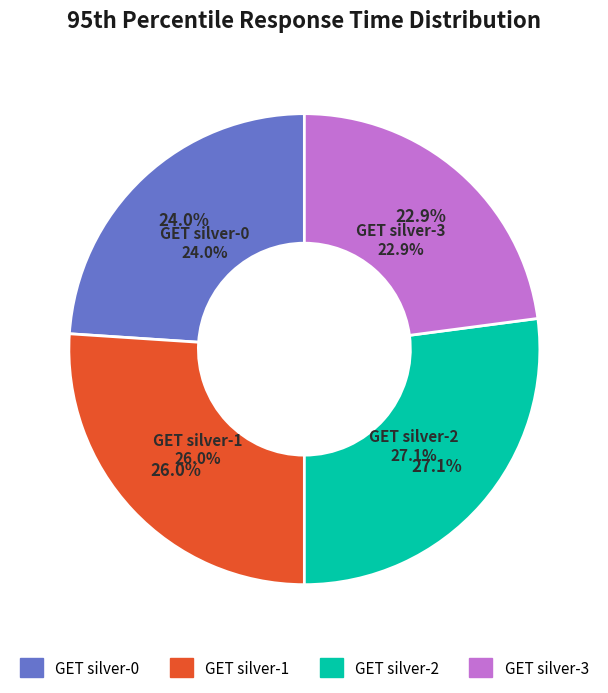

Approximately how many times larger is the value at GET silver-2 compared to GET silver-1?

1.0